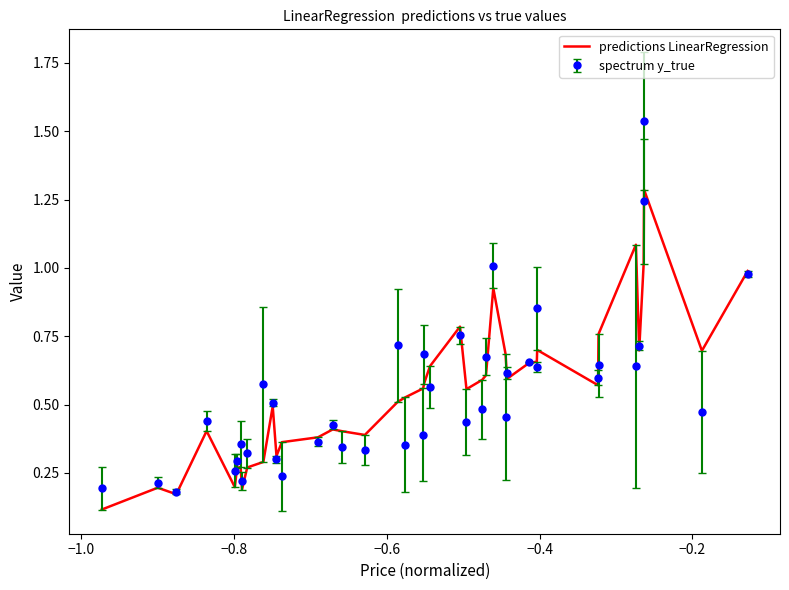

Which series has the largest range (max minus min)?

spectrum y_true